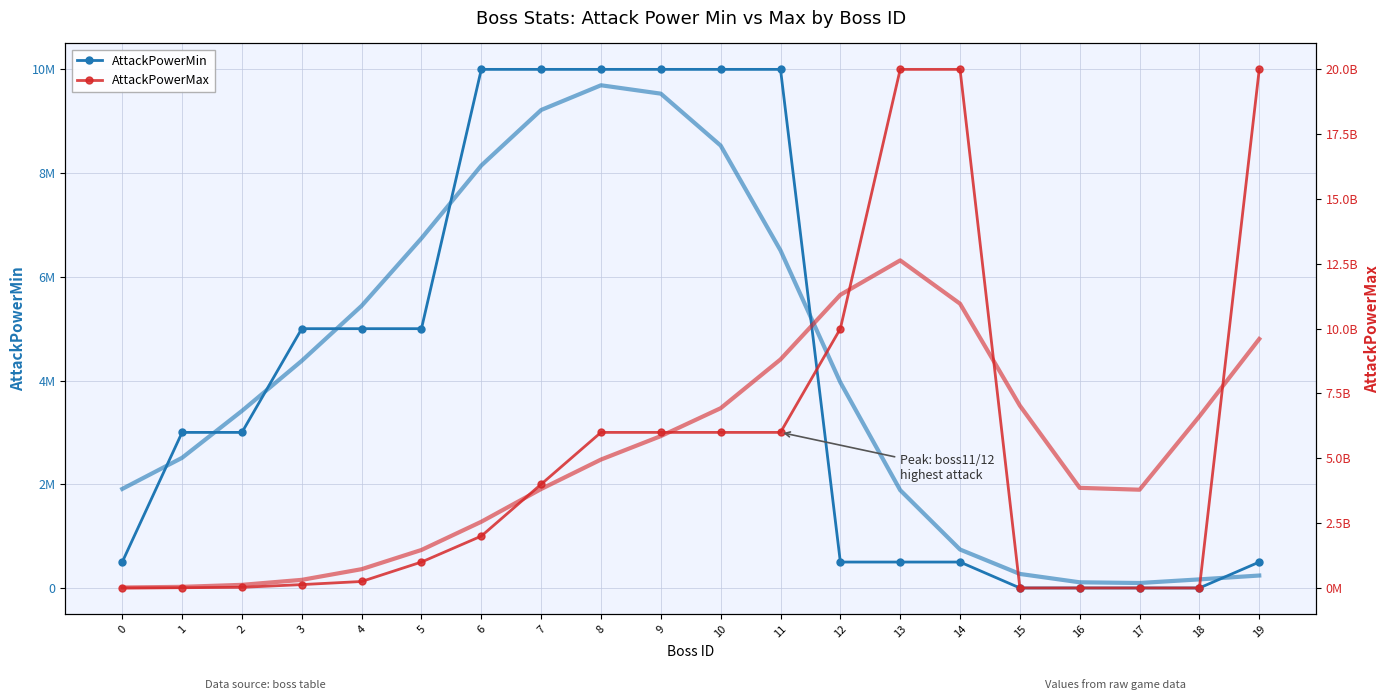

At which label does AttackPowerMin reach its minimum?

15